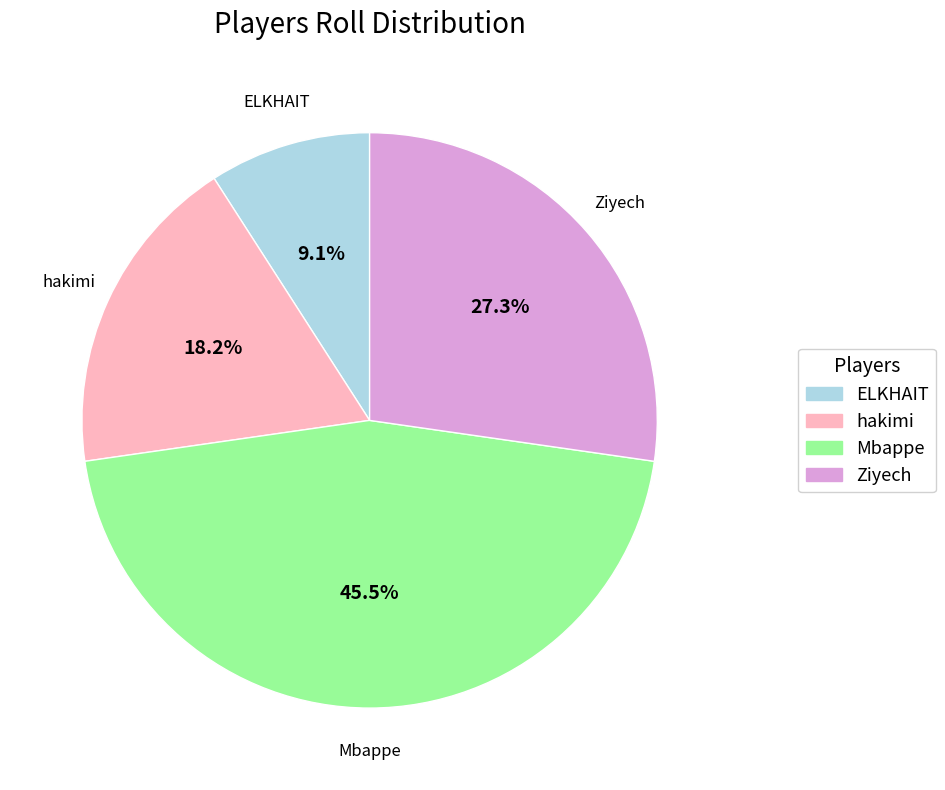

What is the ratio of the value at ELKHAIT to the value at Ziyech?

0.3